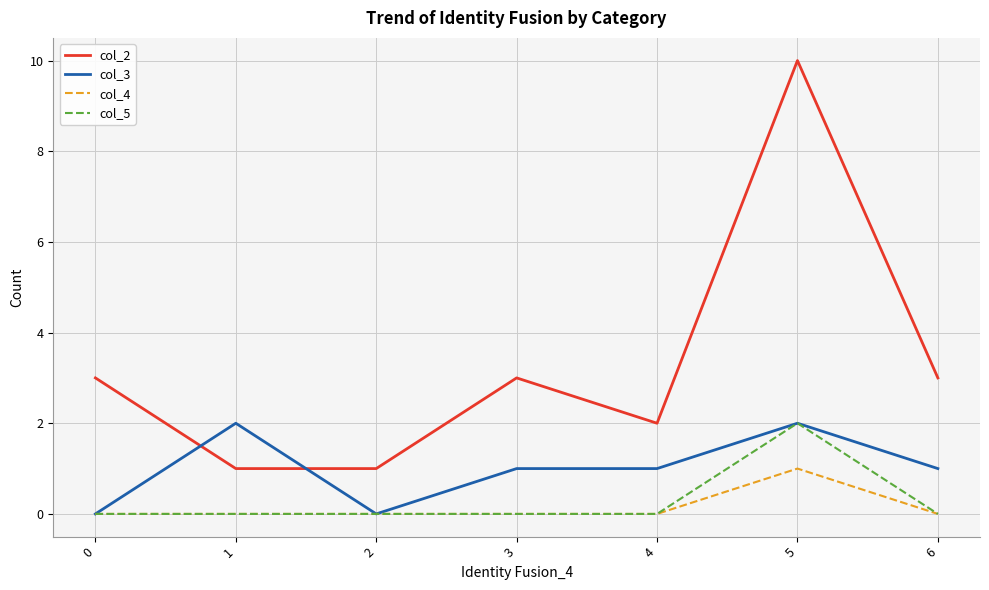

What are all the series names shown in the legend?

col_2, col_3, col_4, col_5